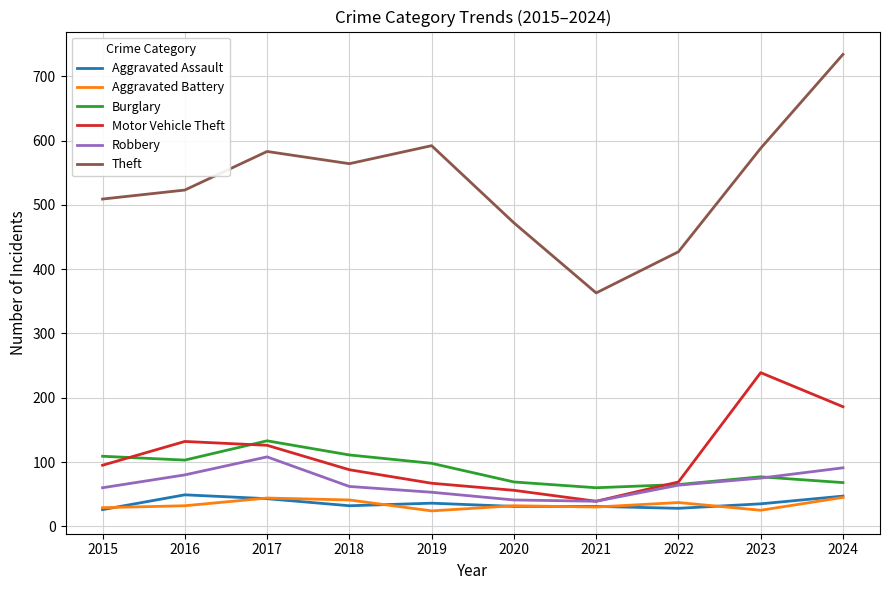

What is the minimum value for Aggravated Battery?

24